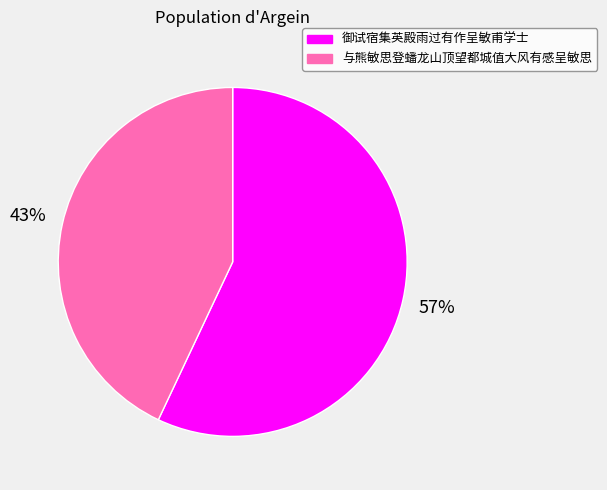

To the nearest percent, what is the combined percentage of 御试宿集英殿雨过有作呈敏甫学士 and 与熊敏思登蟠龙山顶望都城值大风有感呈敏思?

100%